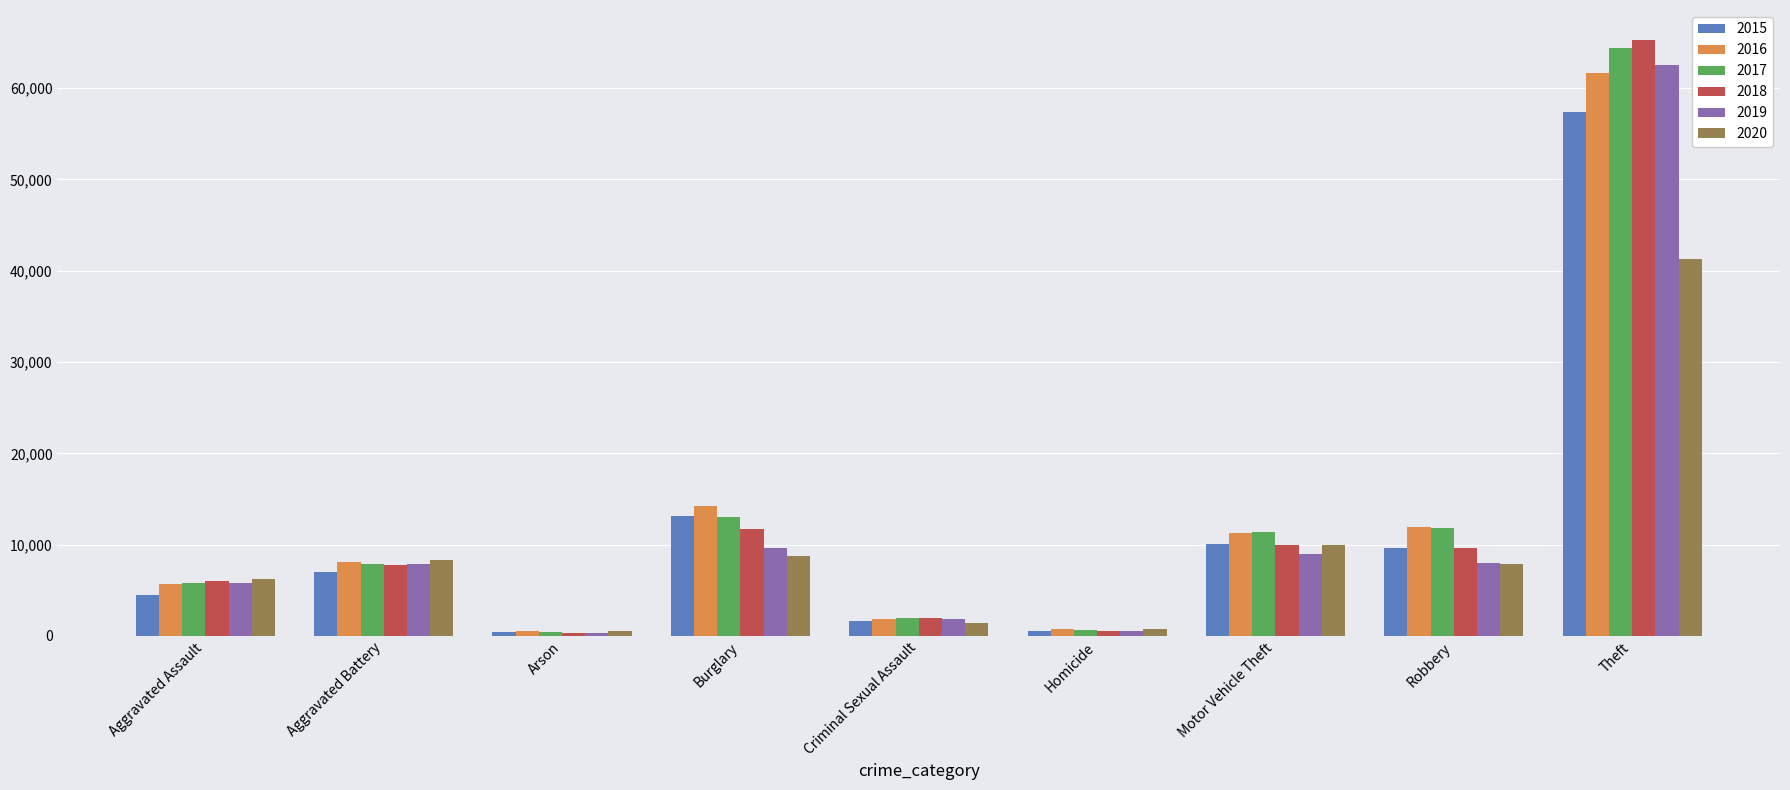

At which label is 2020 closest to 20951?

Motor Vehicle Theft